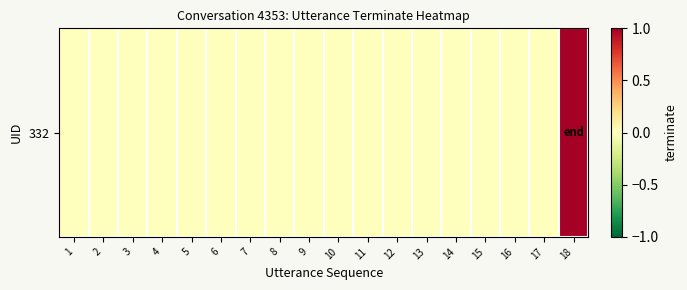

Which label corresponds to the smallest value in the chart?

1